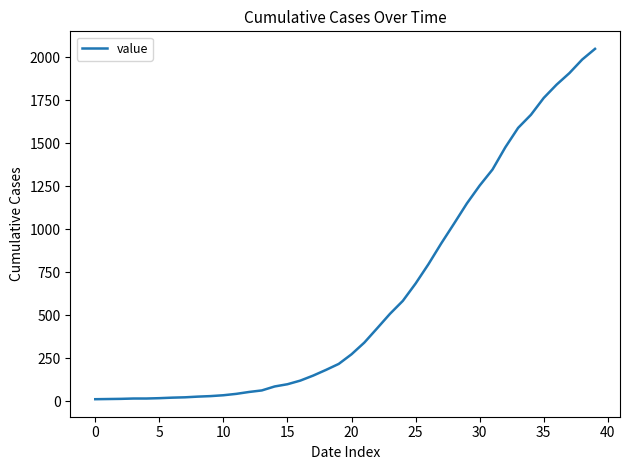

What is the maximum value shown in the chart?

2048